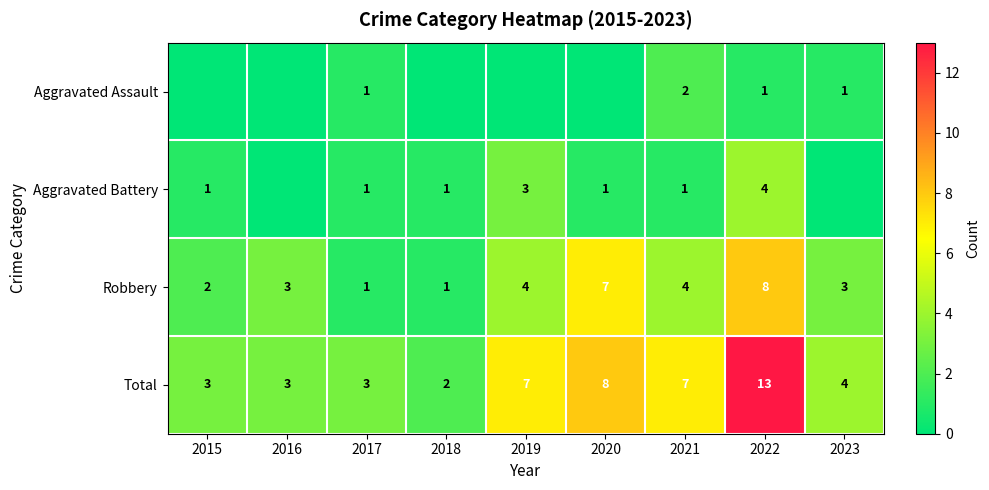

At which category is the sum across all series the highest?

2022